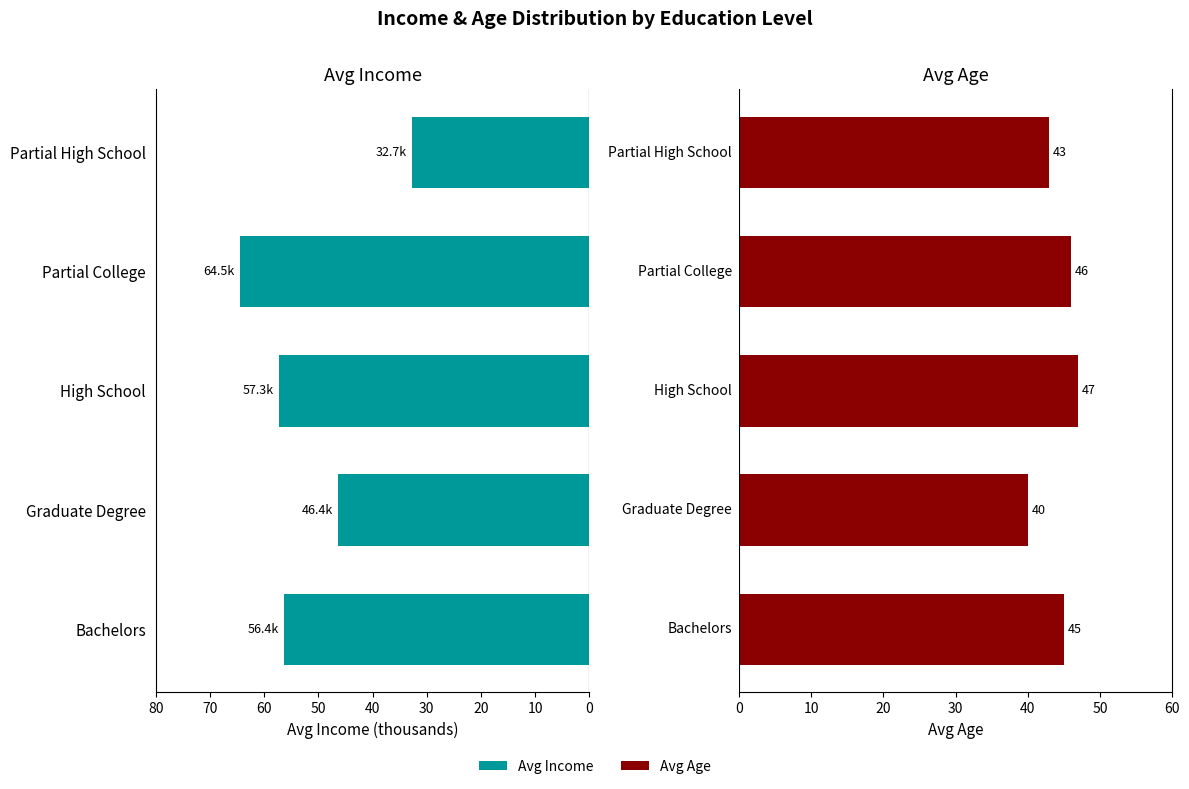

Is it true that Avg Age equals 26.9 at Bachelors?

False